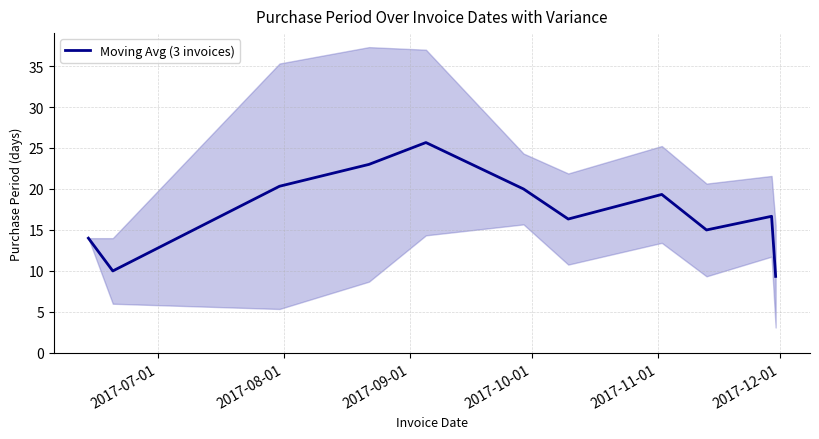

True or false: there are more than 1 points higher than both neighbors.

True